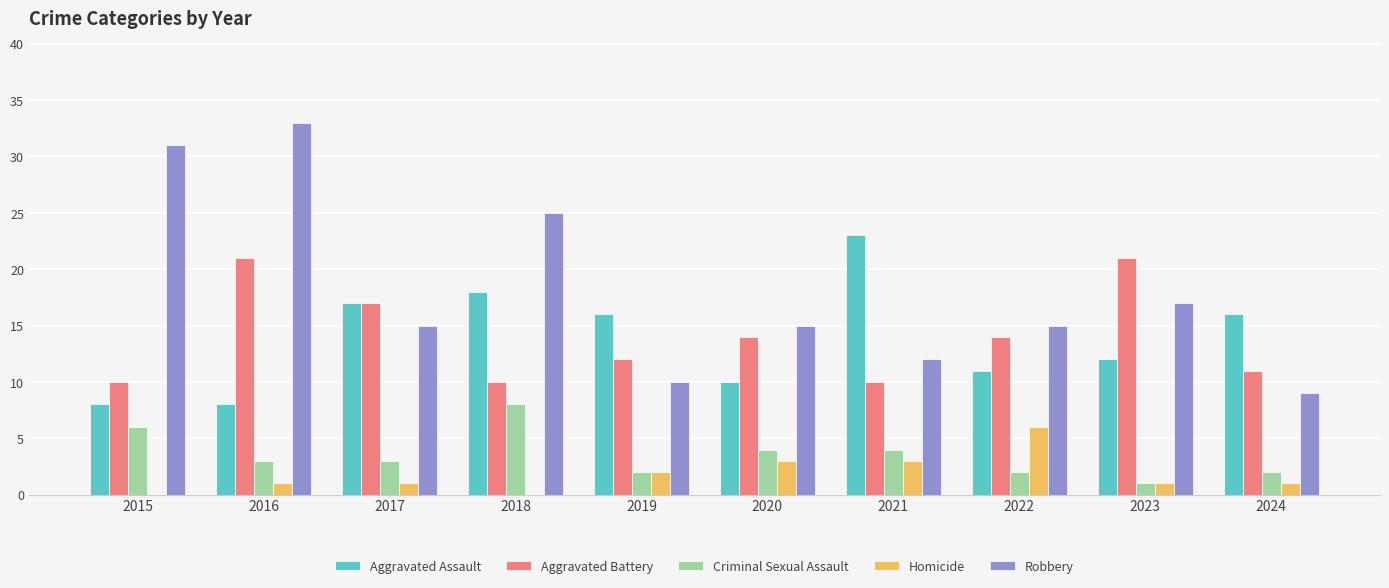

What is the sum of all Homicide values?

18